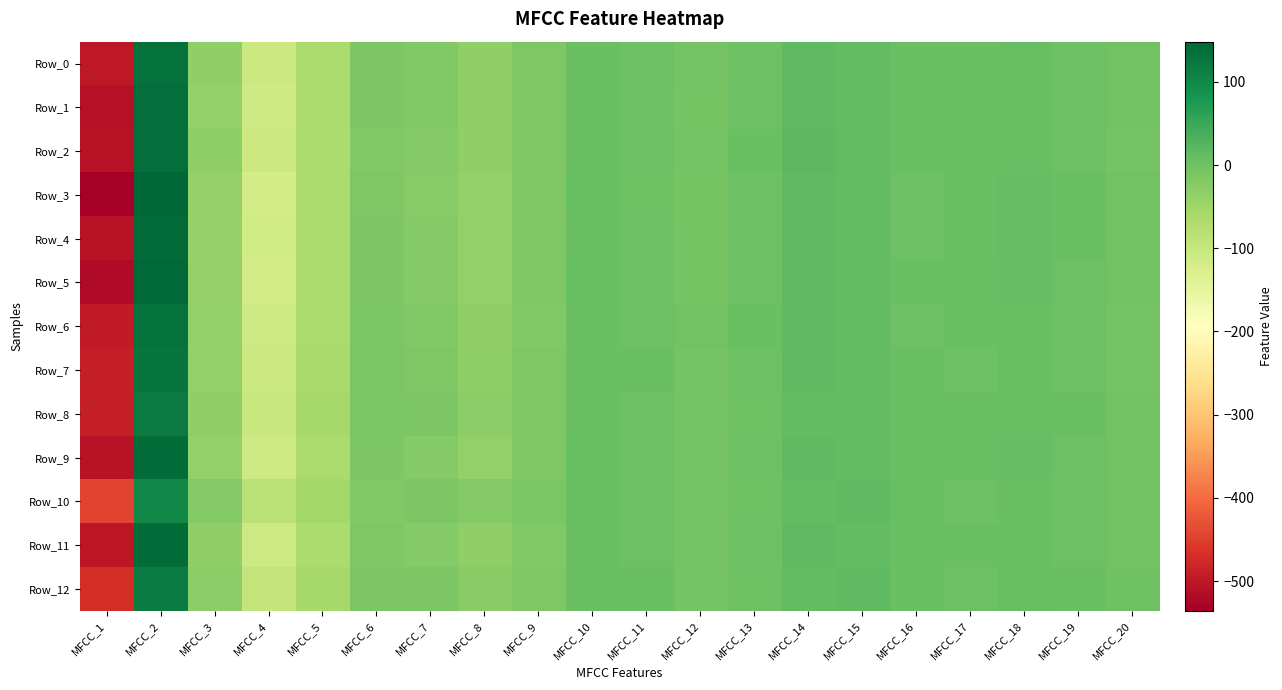

What is the total value across all series at MFCC_18?

109.6